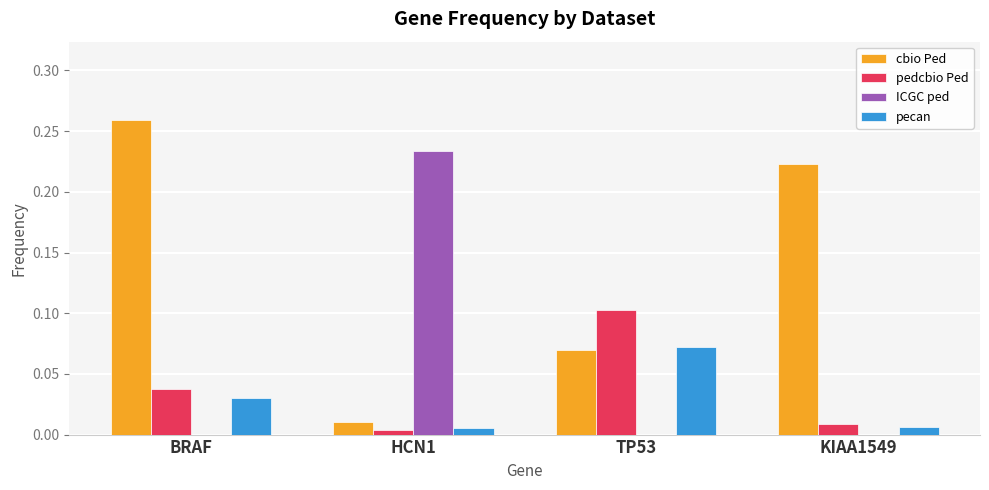

Between TP53 and KIAA1549, which series saw the biggest shift?

cbio Ped